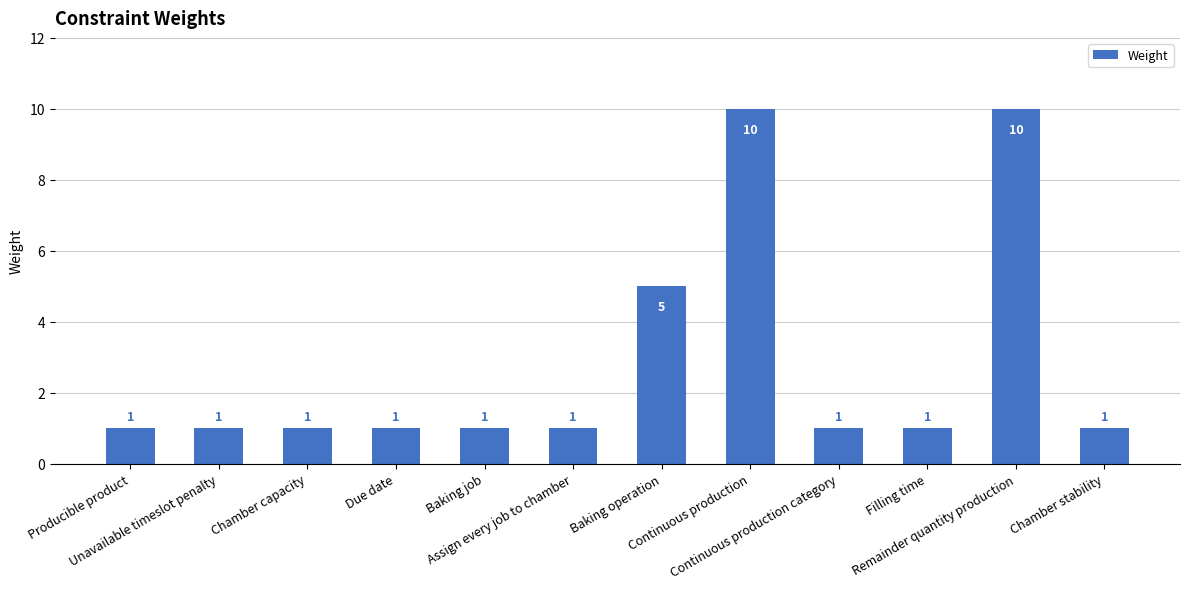

What is the minimum value shown in the chart?

1